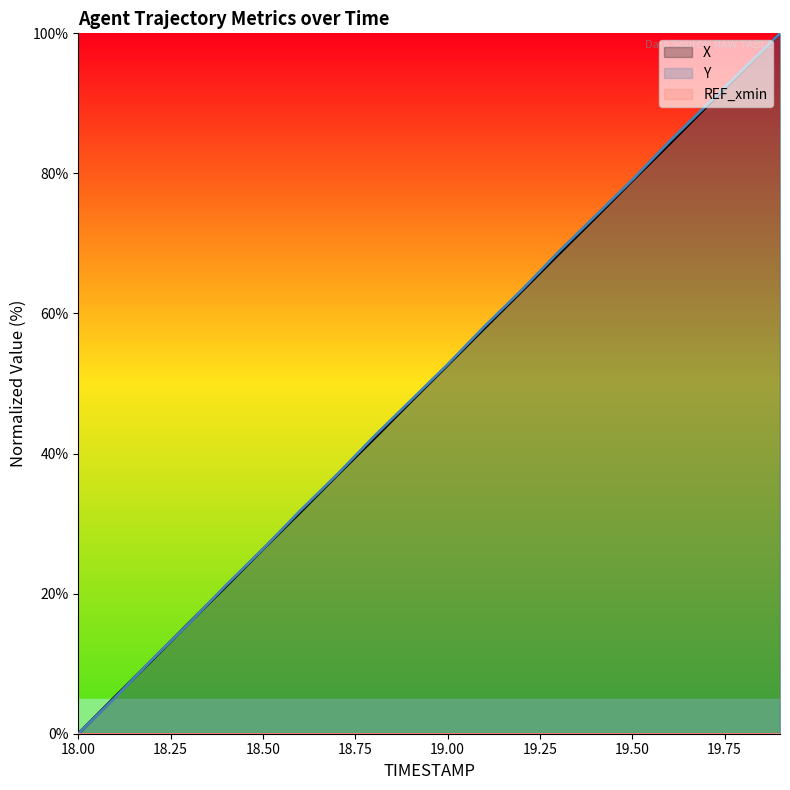

Is the value of X at 19.3 greater than the value of Y at 19.2?

Yes